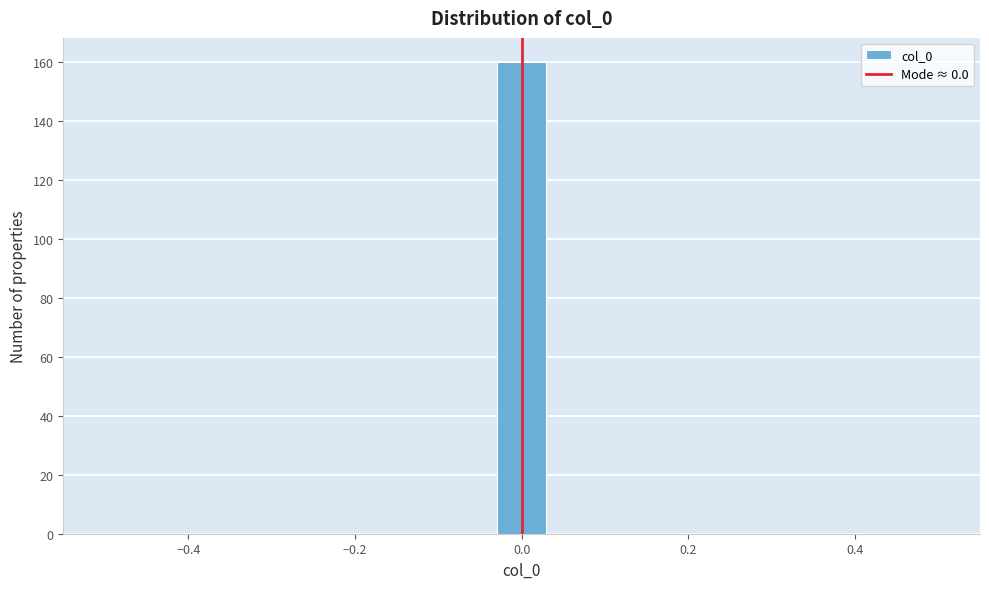

Around what value on the x-axis is the tallest bar? Give the approximate position of its centre, as read against the axis.

0.00